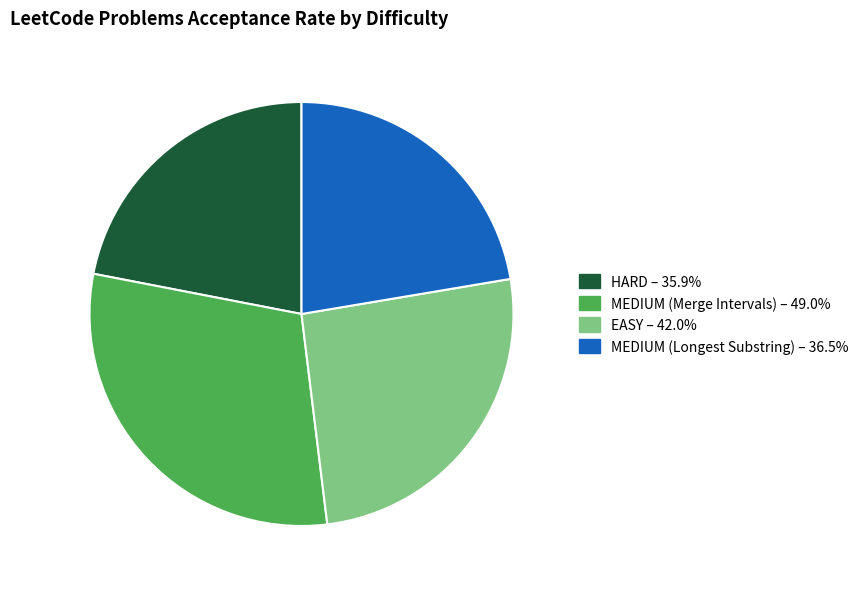

Is it true that MEDIUM (Longest Substring) is 17% of the pie?

False